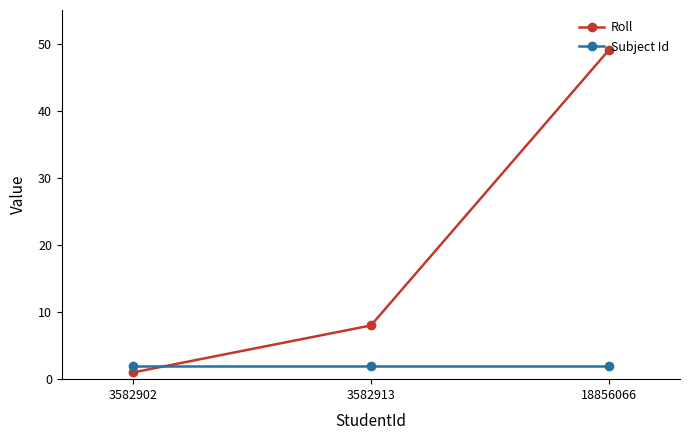

What is the sum of all Roll values?

58